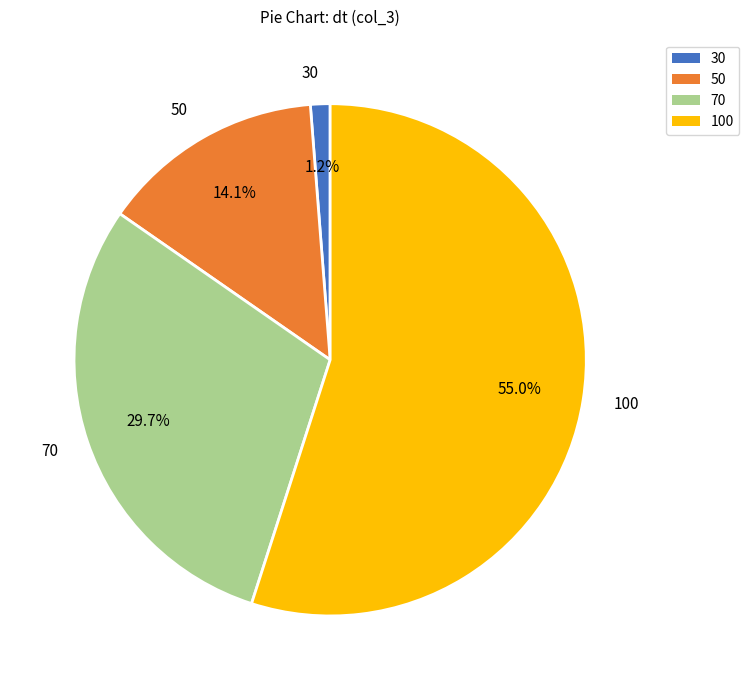

Is it true that 100 is 55% of the pie?

True